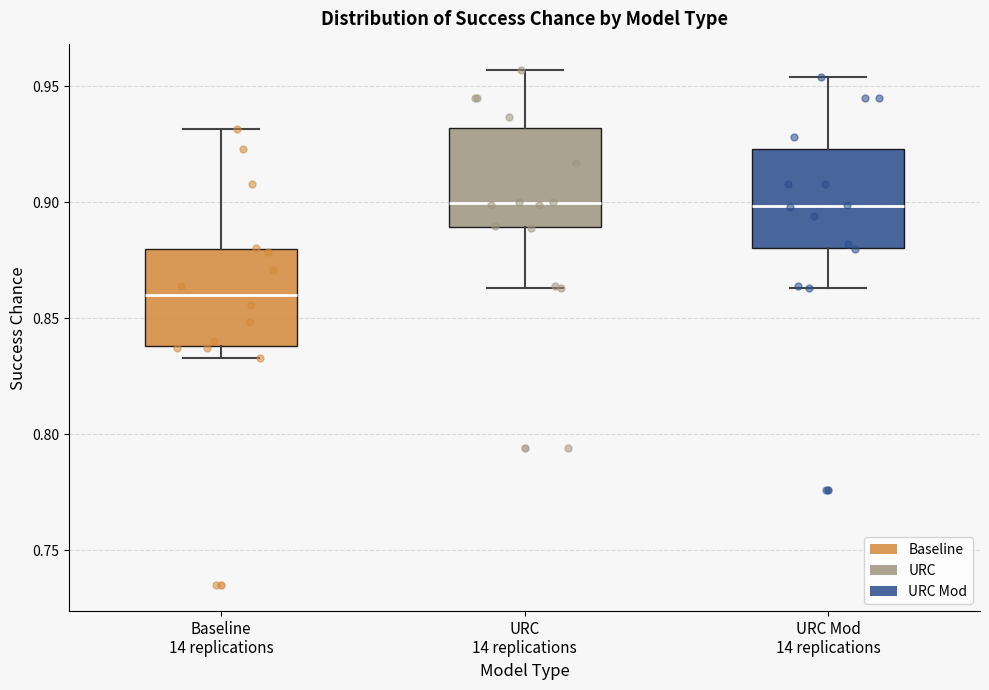

Reading left to right, read every box against the y-axis: the position of its median line, the range the box covers, and the ends of its whiskers. The values are not printed on the chart, so give them approximately, as read against the axis.

Baseline 14 replications: median 0.860, box 0.840 to 0.880, whiskers 0.835 to 0.930
URC 14 replications: median 0.900, box 0.890 to 0.930, whiskers 0.865 to 0.955
URC Mod 14 replications: median 0.900, box 0.880 to 0.925, whiskers 0.865 to 0.955